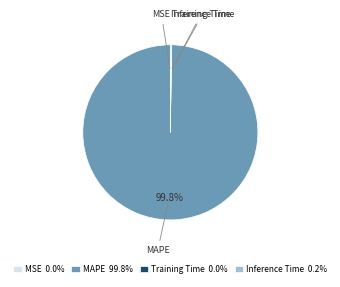

What percentage is NOT represented by MAPE 99.8%?

0.2%